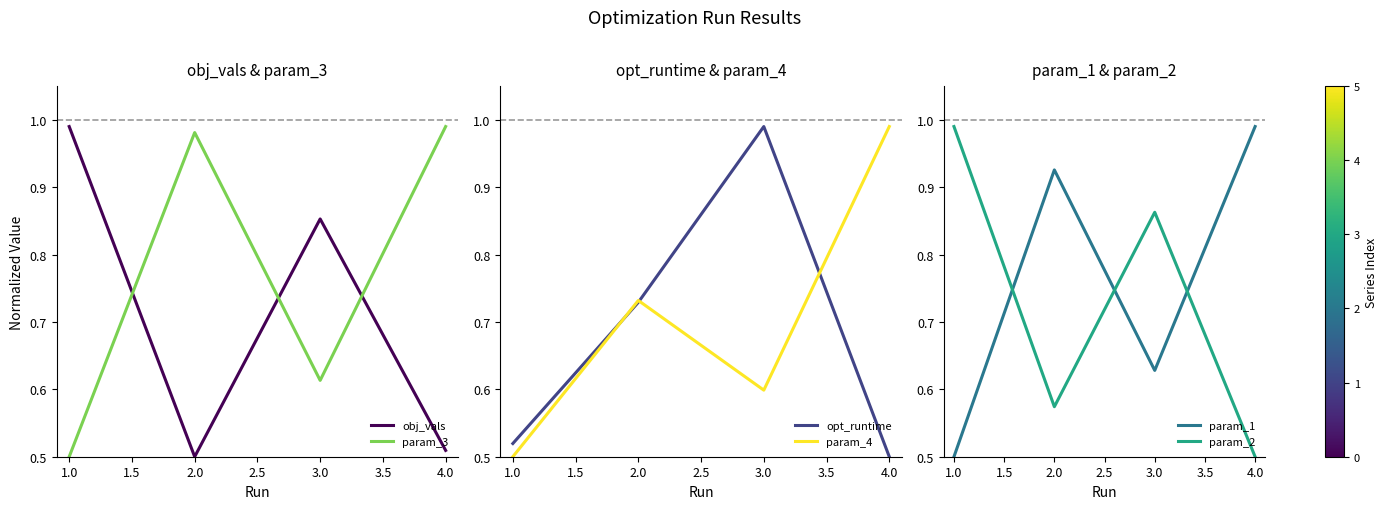

At how many categories does at least one series exceed 0?

4